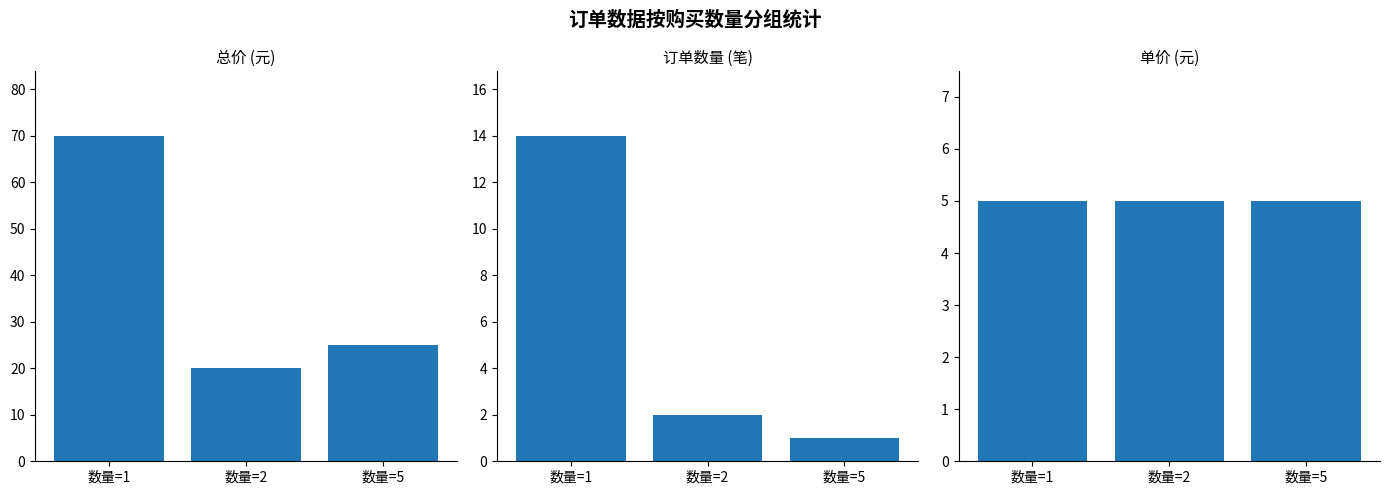

What is the difference between the highest and lowest values at 数量=1?

65